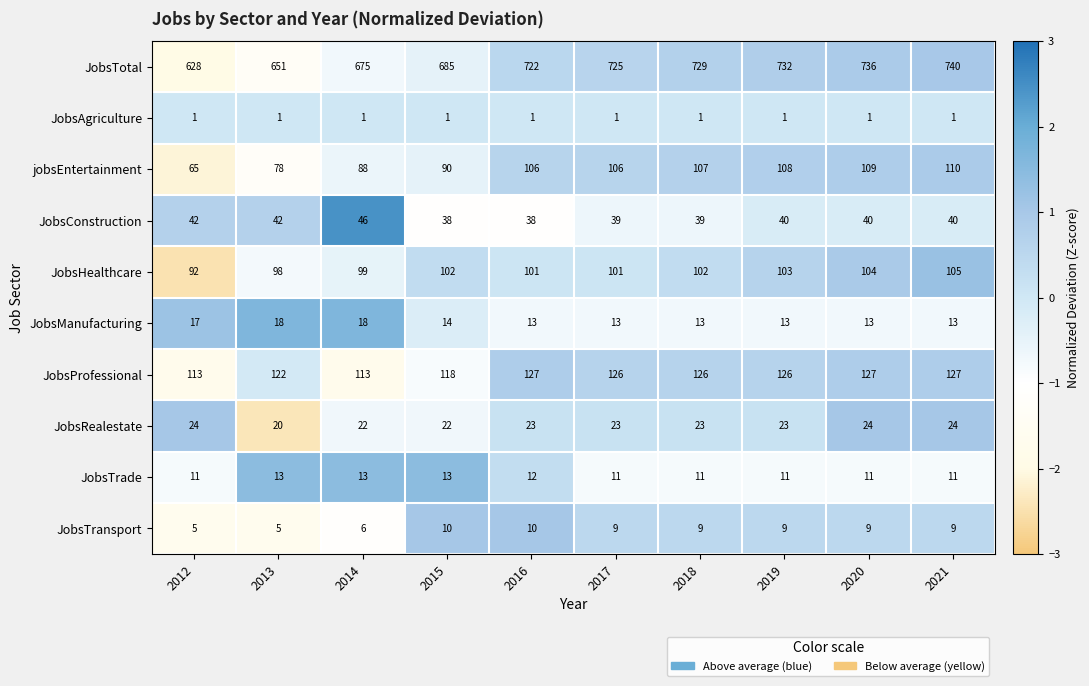

Count the JobsManufacturing values in the range 13 to 17.

8